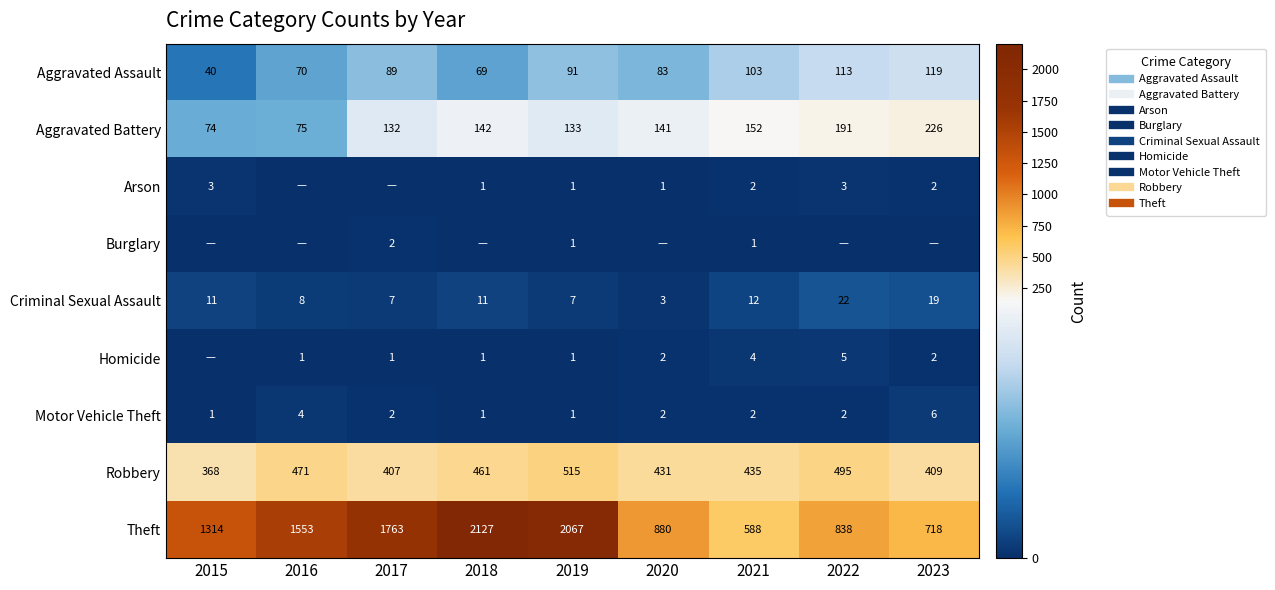

Where does the Aggravated Assault series first go above 89?

2019